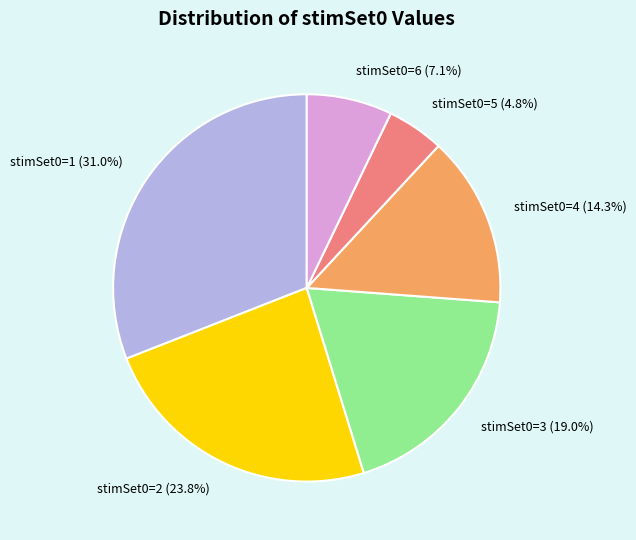

Approximately how many times larger is the value at stimSet0=6 compared to stimSet0=3?

0.4